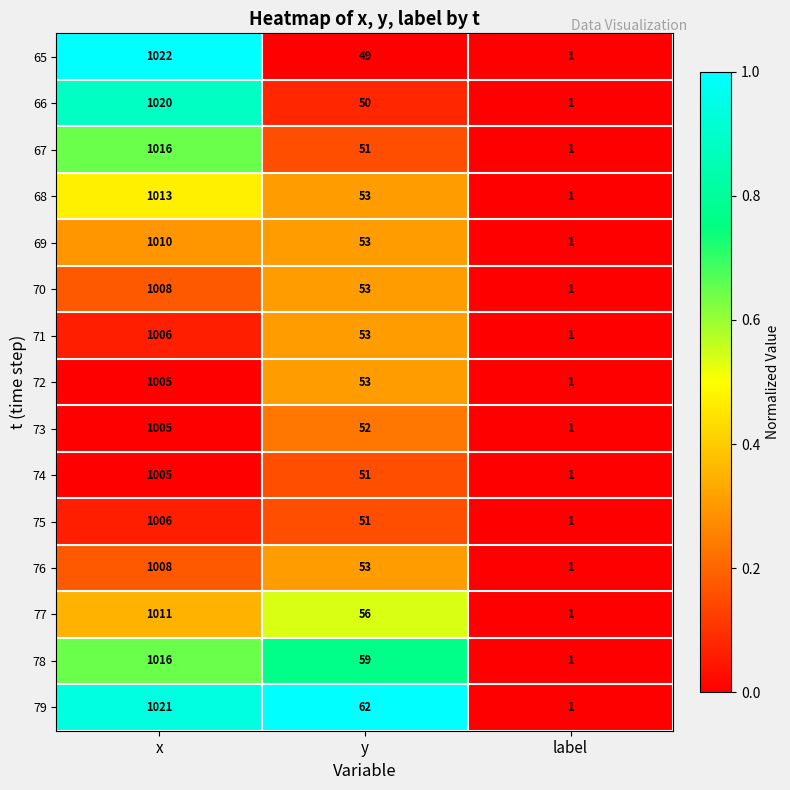

What is the greatest value displayed?

1022